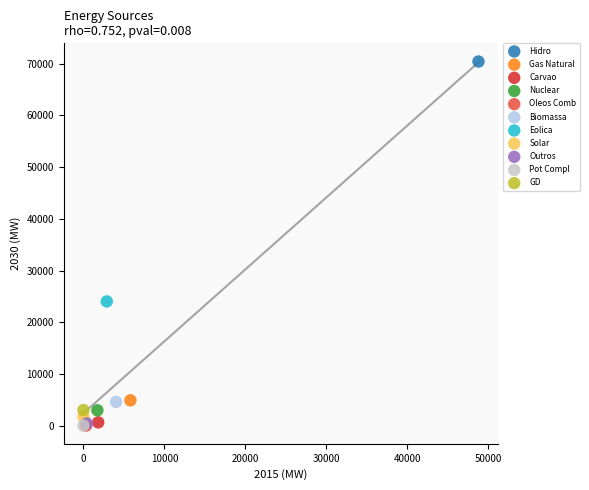

What are all the series names shown in the legend?

Hidro, Gas Natural, Carvao, Nuclear, Oleos Comb, Biomassa, Eolica, Solar, Outros, Pot Compl, GD